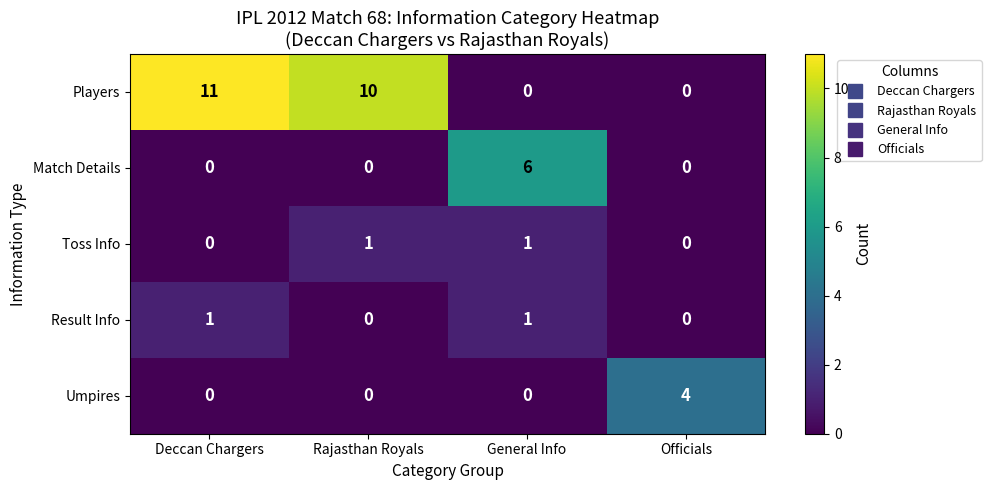

The Umpires series shows 0 at Rajasthan Royals. True or false?

True